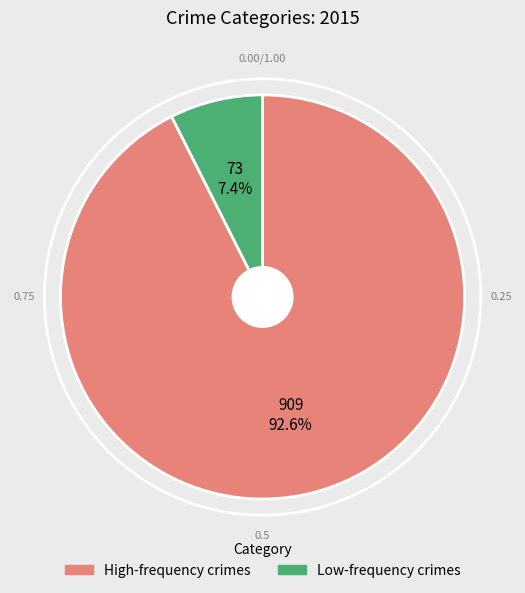

How many segments does this pie chart have?

2